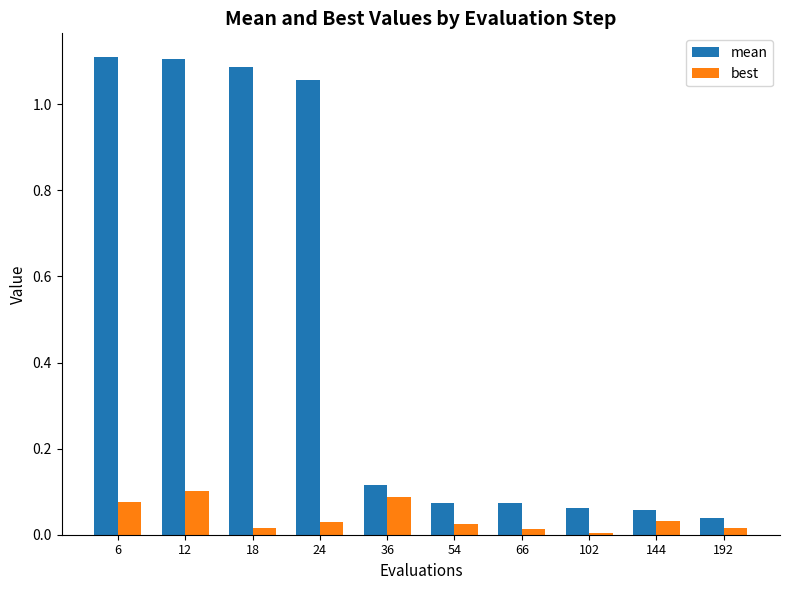

At how many categories does at least one series exceed 1?

4